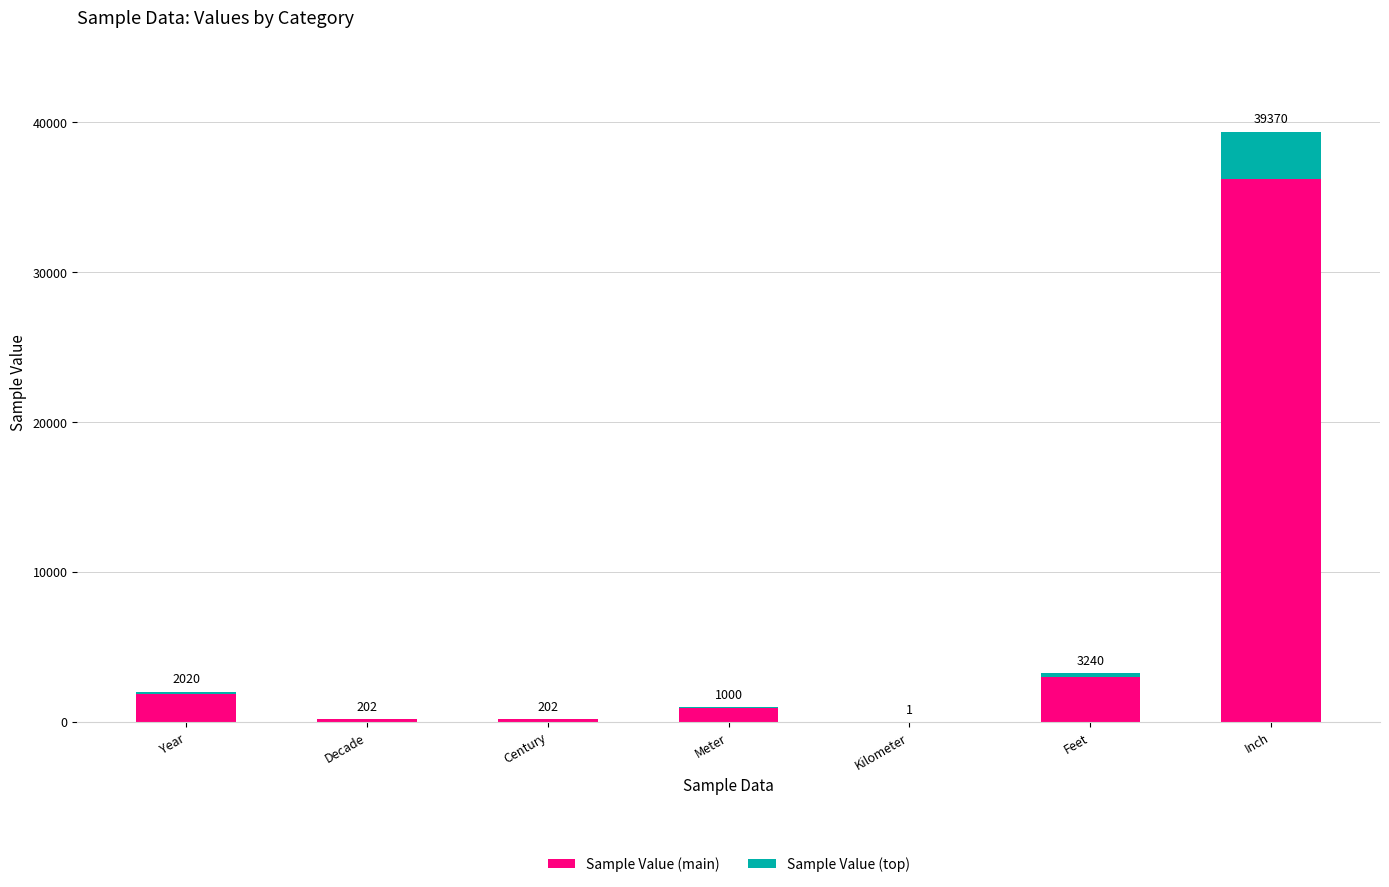

What are all the series names shown in the legend?

Sample Value (main), Sample Value (top)